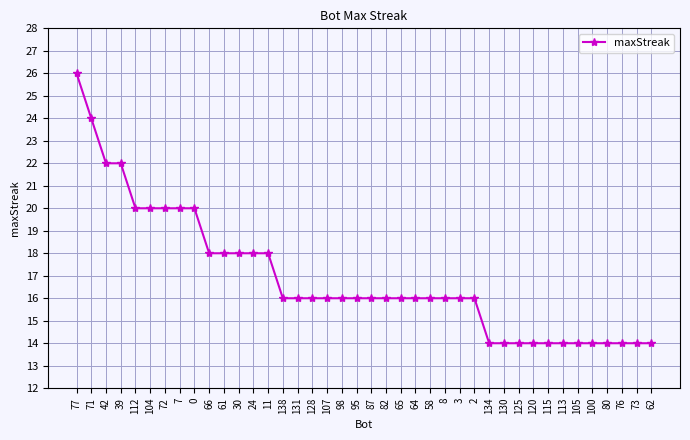

The chart shows a value of 14 at 113. True or false?

True